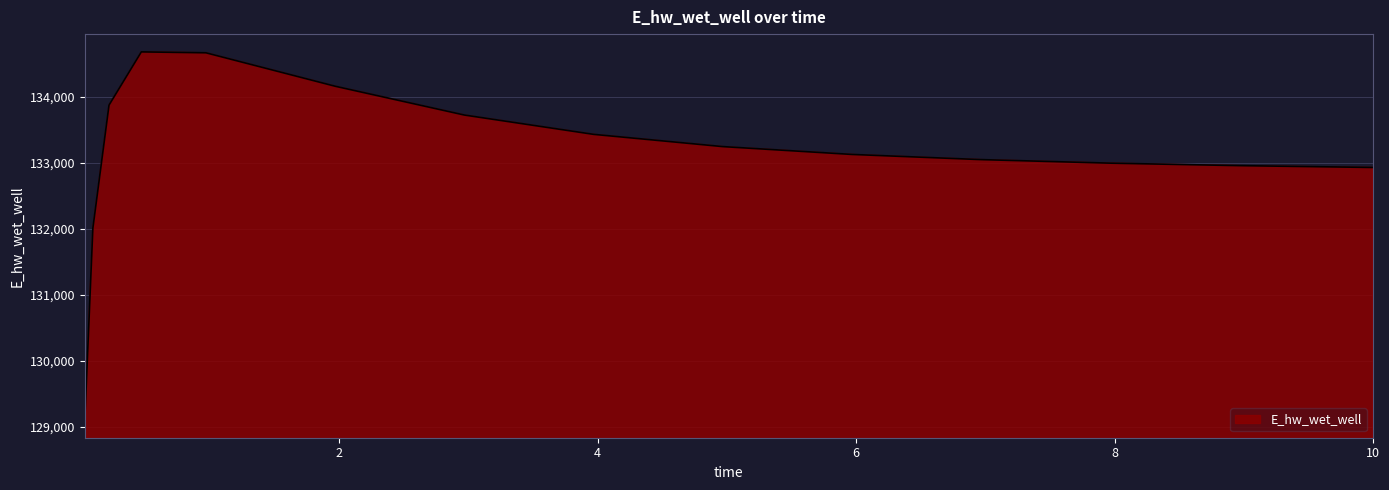

What is the minimum value shown in the chart?

129091.5